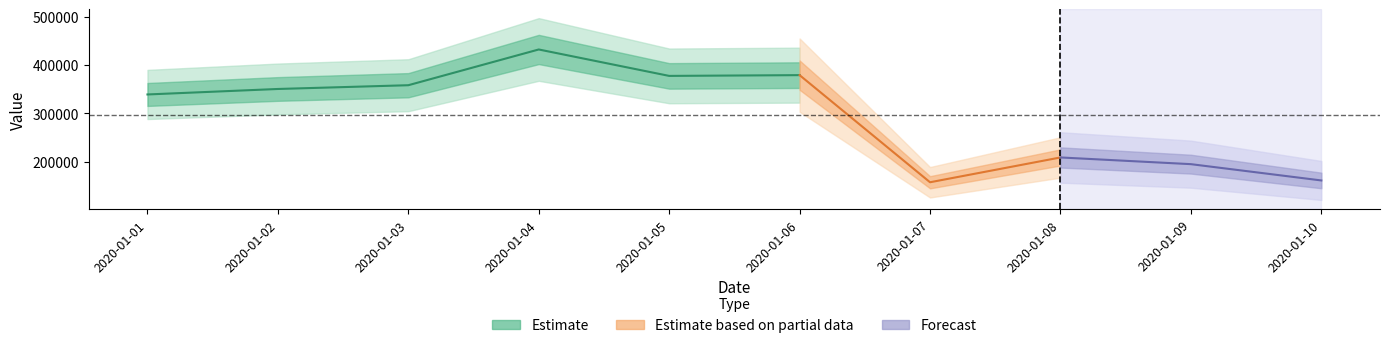

At which category does the chart reach its minimum across all series?

2020-01-07